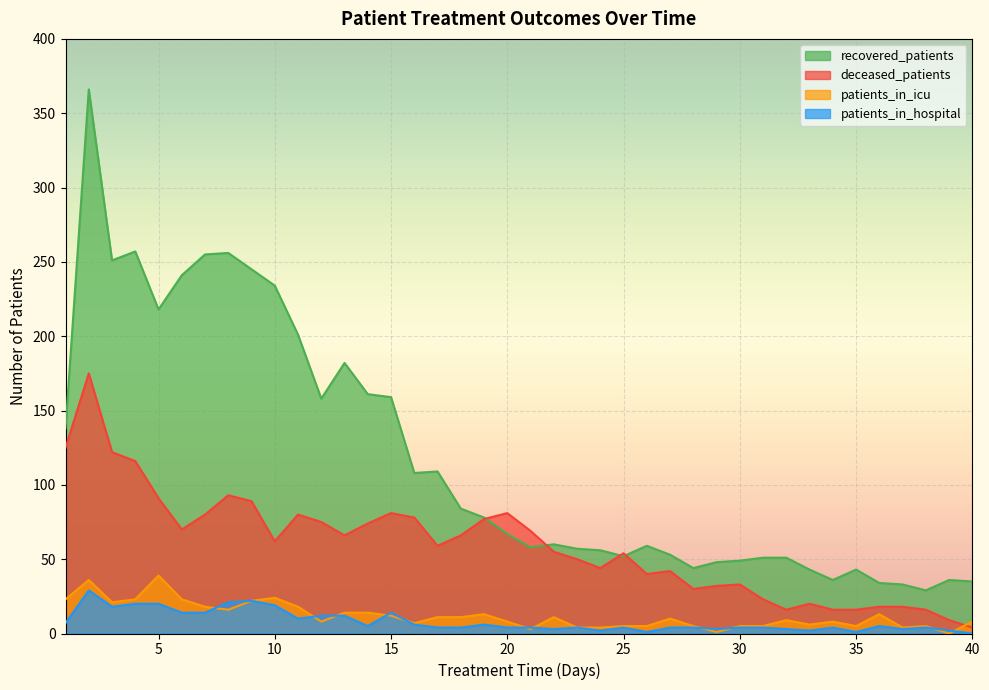

Rank the series by their maximum value, from lowest to highest.

patients_in_hospital, patients_in_icu, deceased_patients, recovered_patients